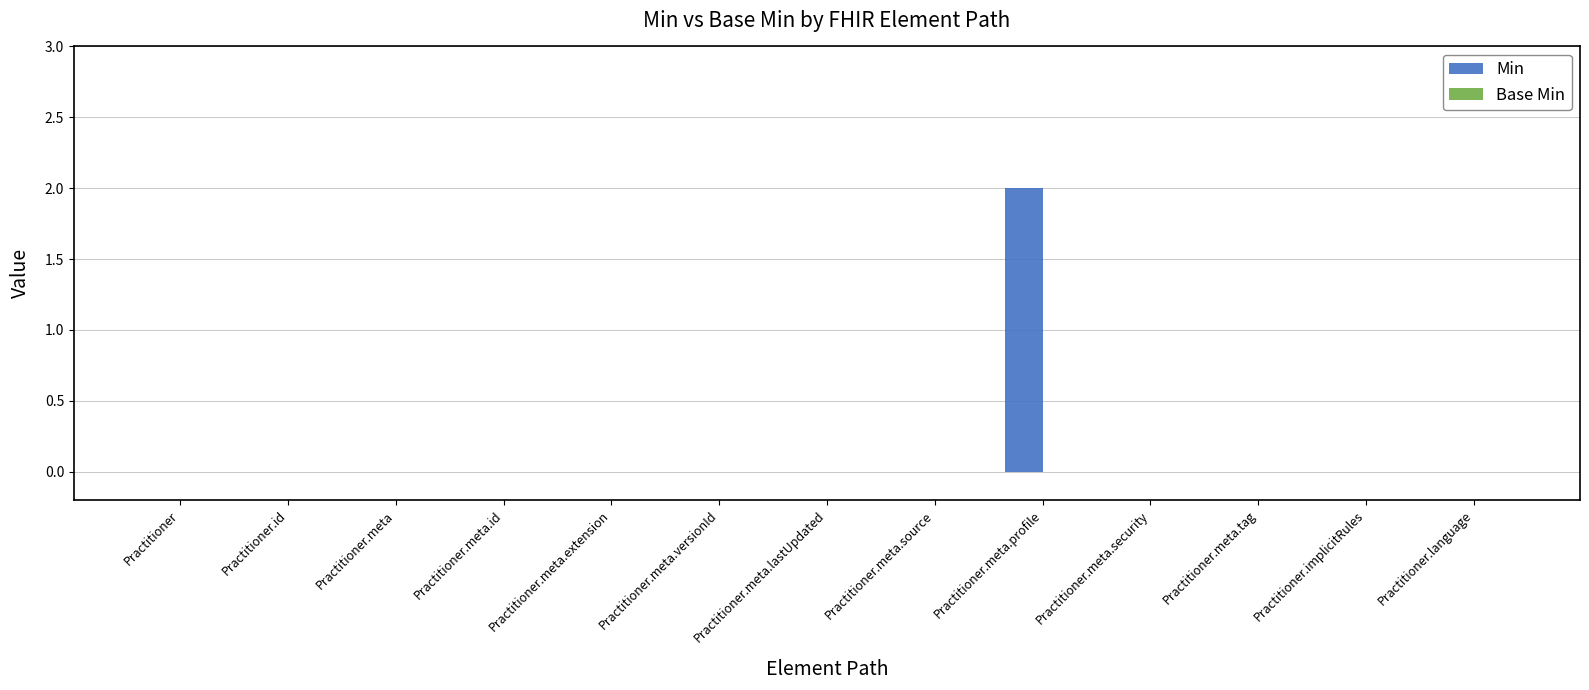

Are the bars horizontal?

No